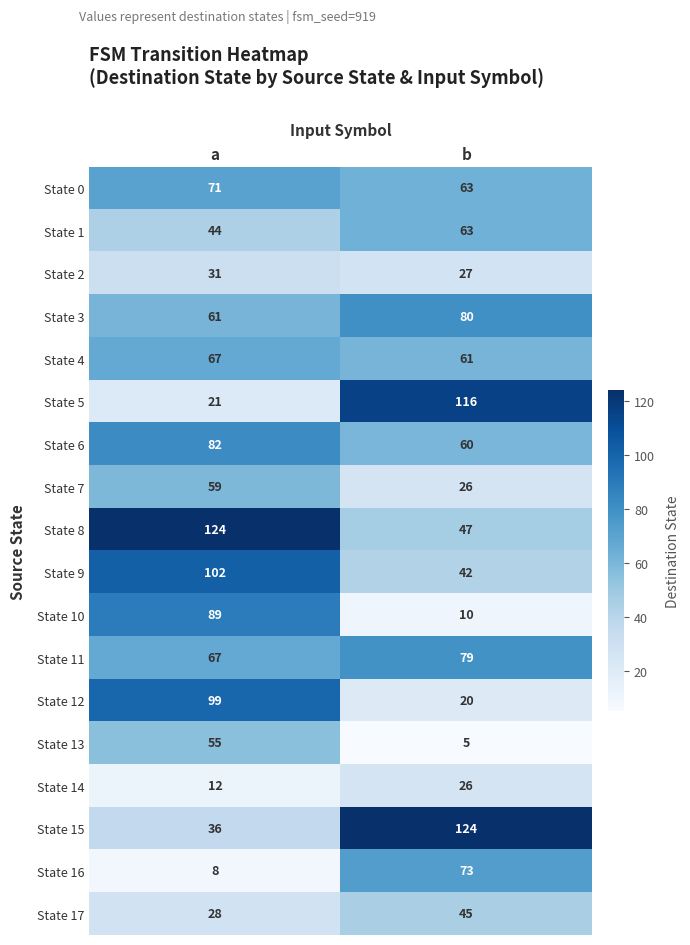

At which category does the chart reach its minimum across all series?

b